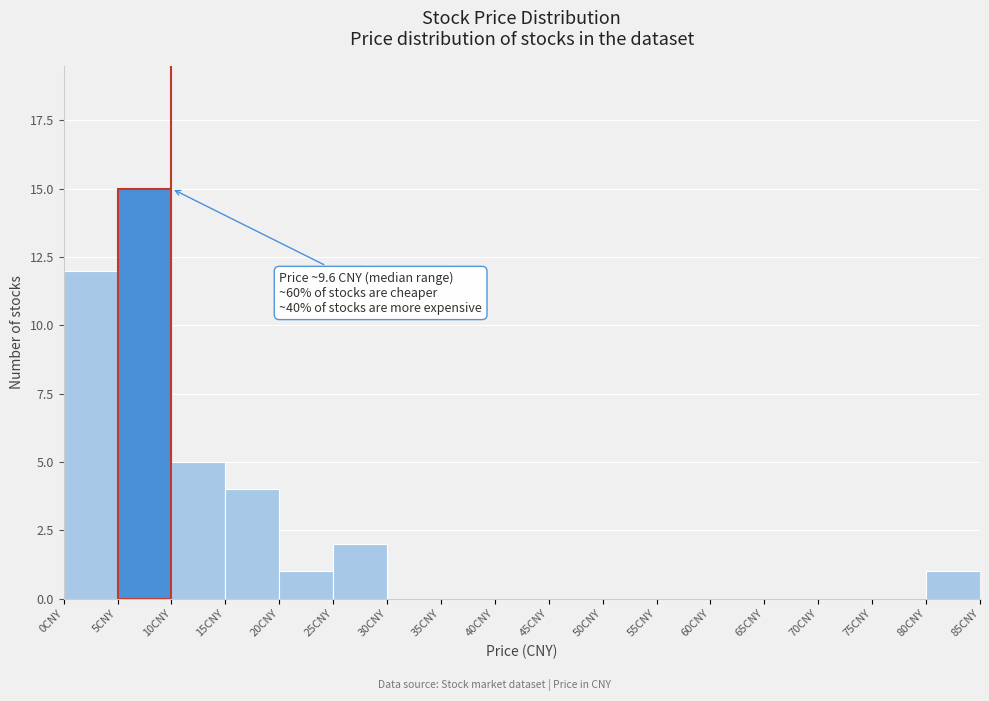

Which range on the x-axis has the tallest bar?

5 to 10